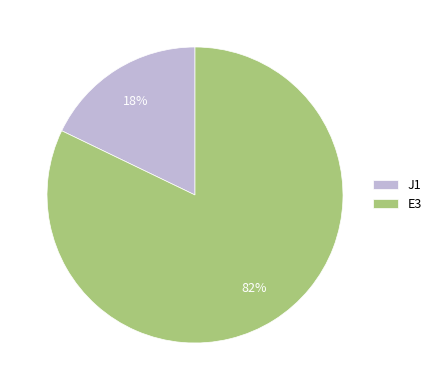

Count the number of slices in the pie.

2